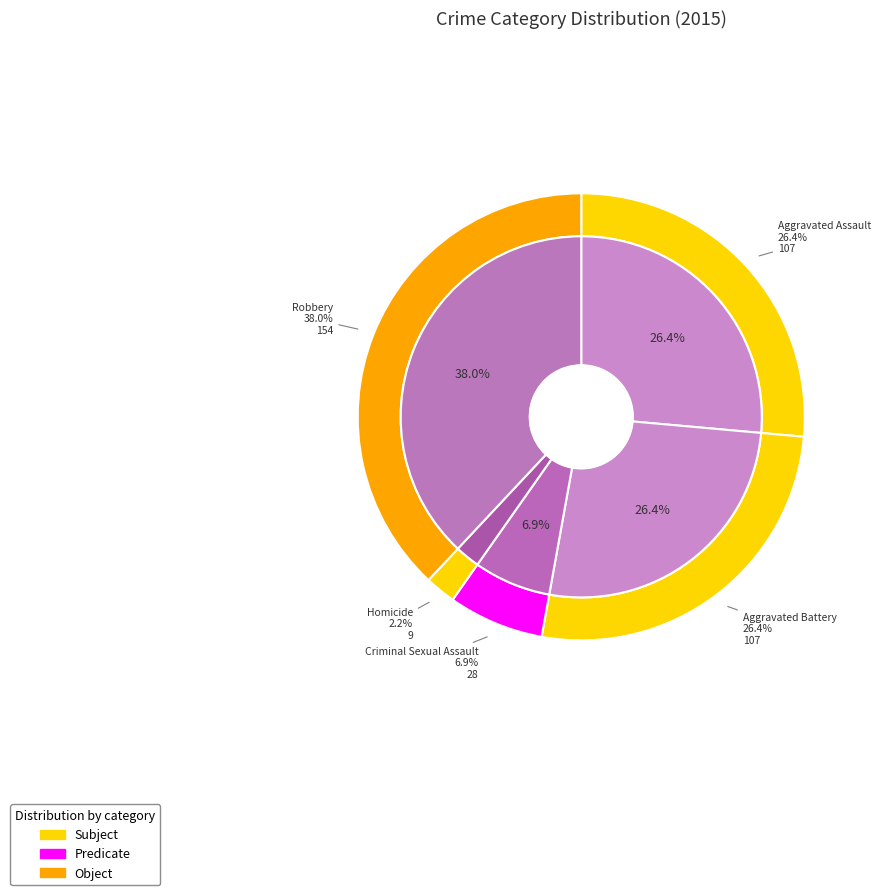

Between Aggravated Battery and Criminal Sexual Assault, which is larger?

Aggravated Battery